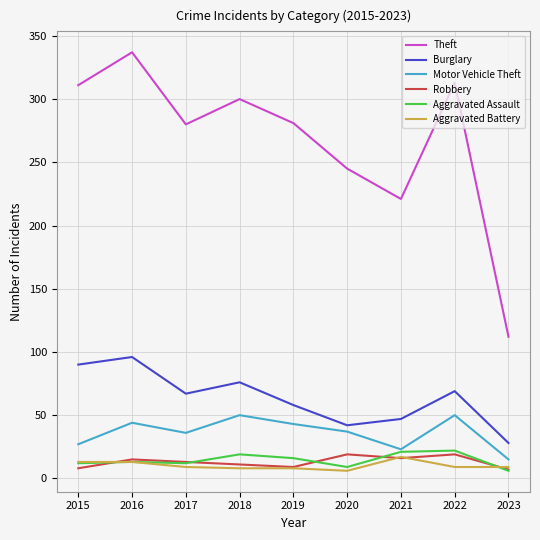

What is the average value of the Motor Vehicle Theft series?

36